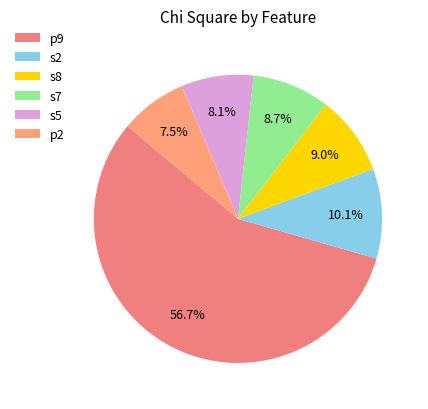

To the nearest percent, what is the combined percentage of s5 and s7?

17%